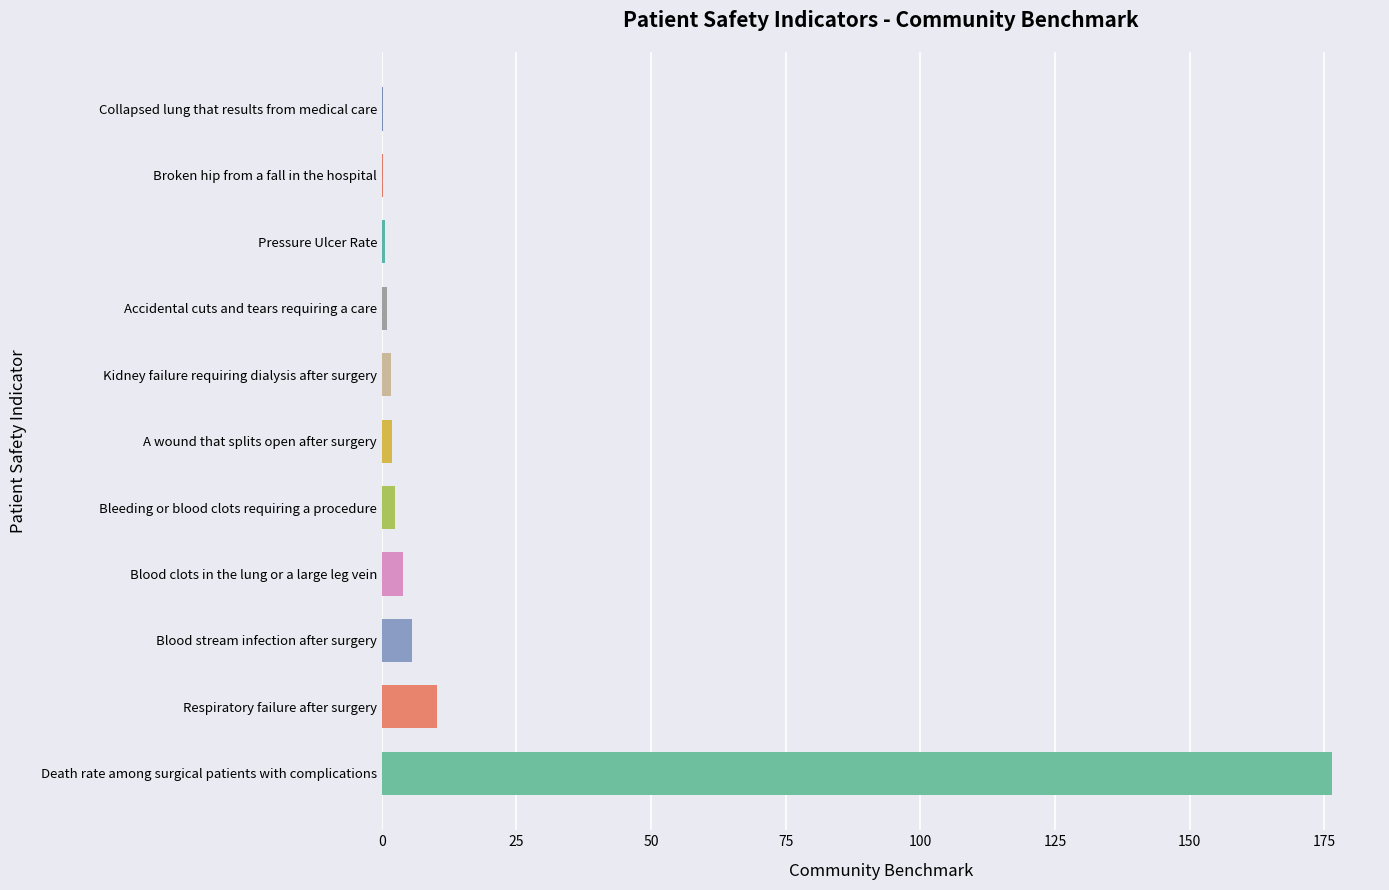

True or false: the data shows 5.6 at Blood stream infection after surgery.

True